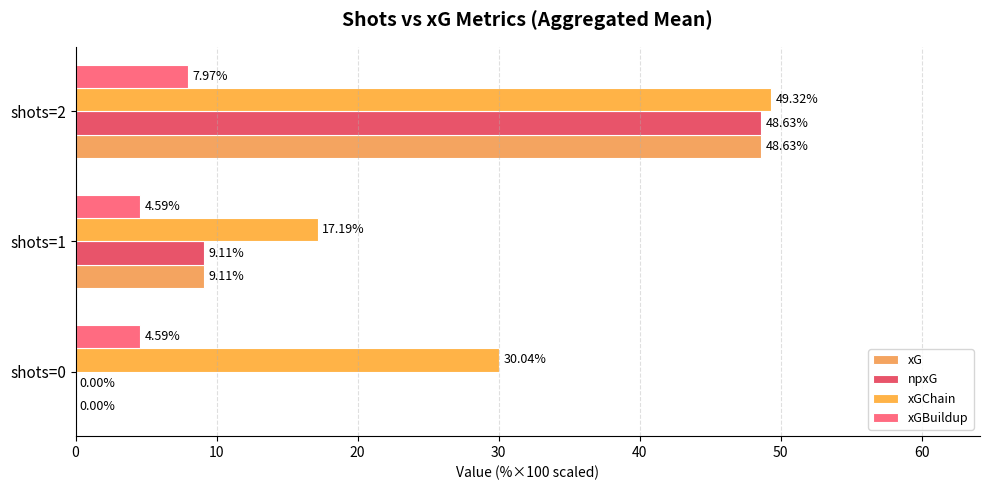

At how many categories does at least one series exceed 30?

2